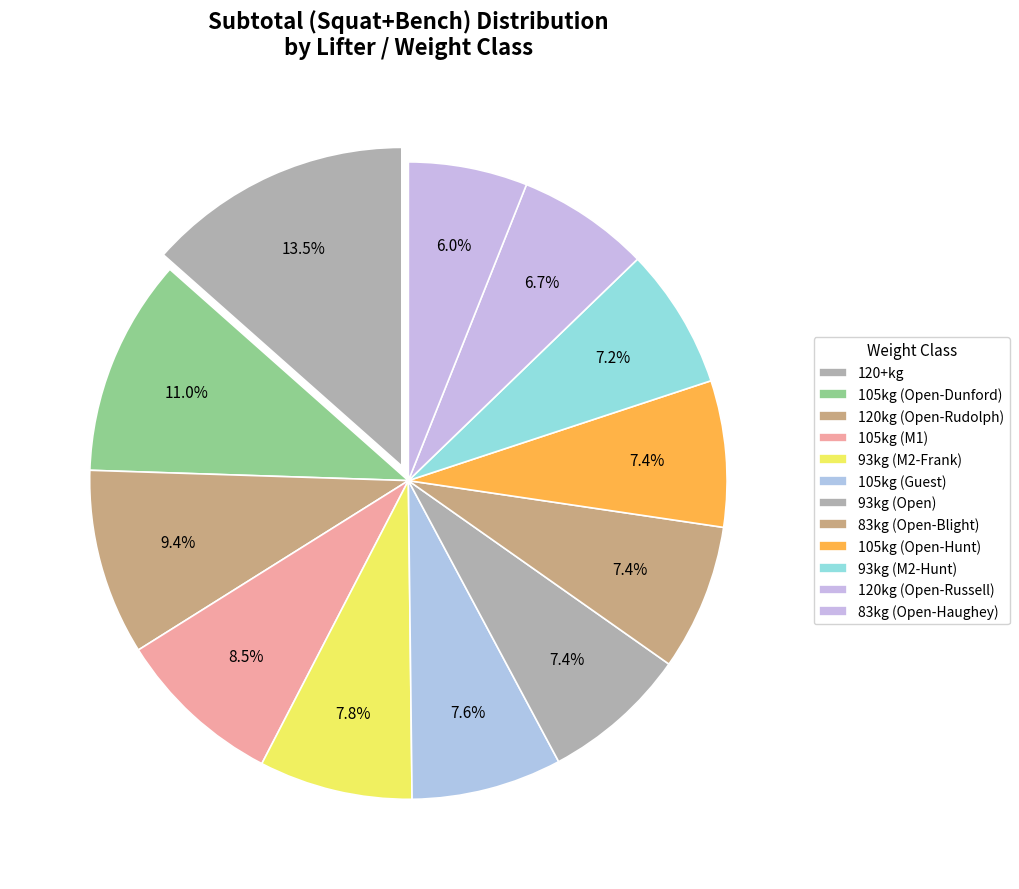

How many slices are in this pie chart?

12